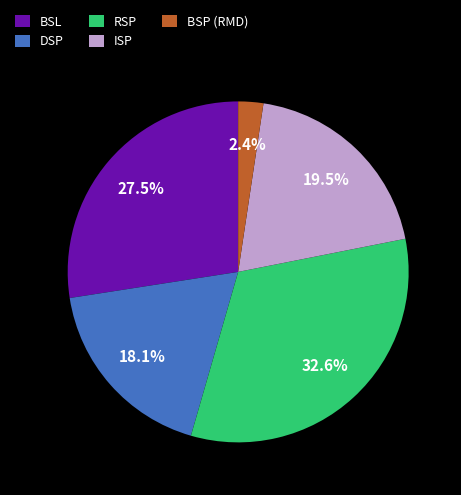

Which slice is the largest?

RSP